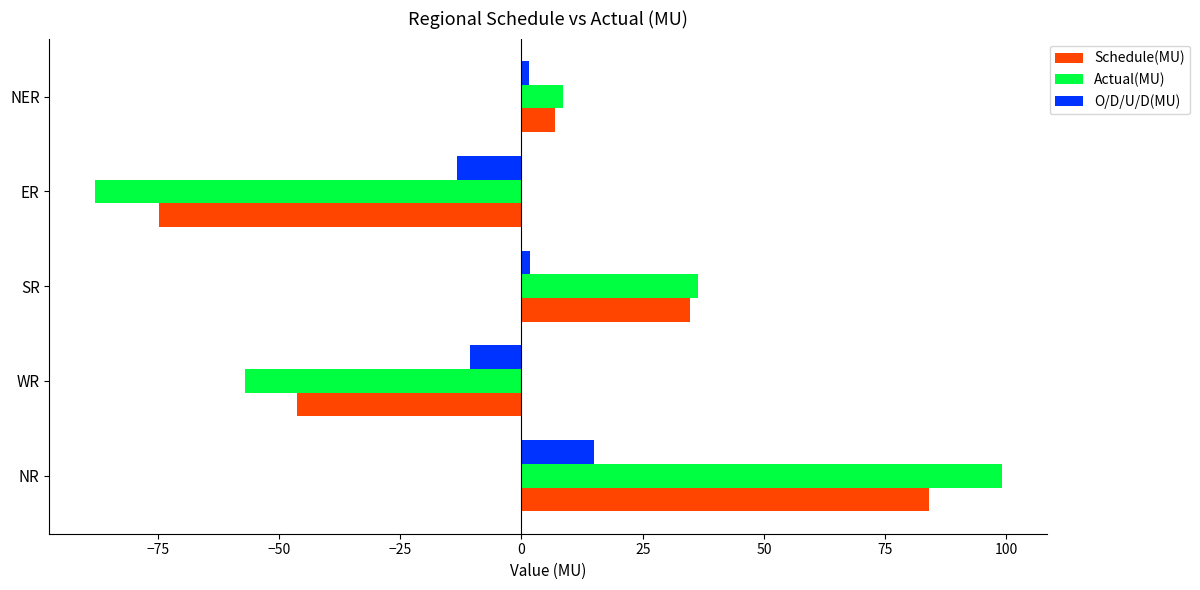

What is the difference between the second highest and second lowest values in the O/D/U/D(MU) series?

12.5